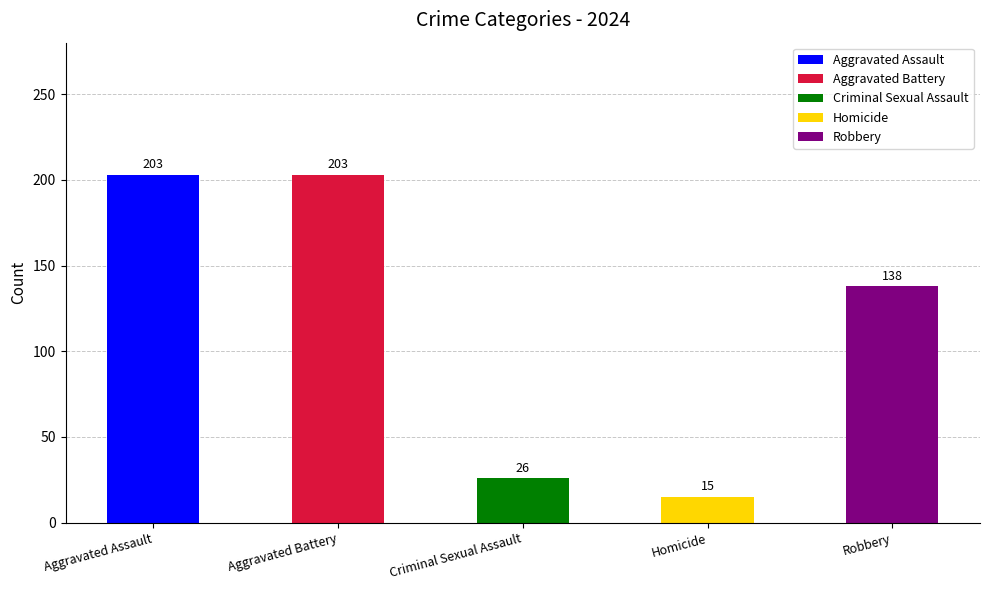

What are all the series names shown in the legend?

Aggravated Assault, Aggravated Battery, Criminal Sexual Assault, Homicide, Robbery